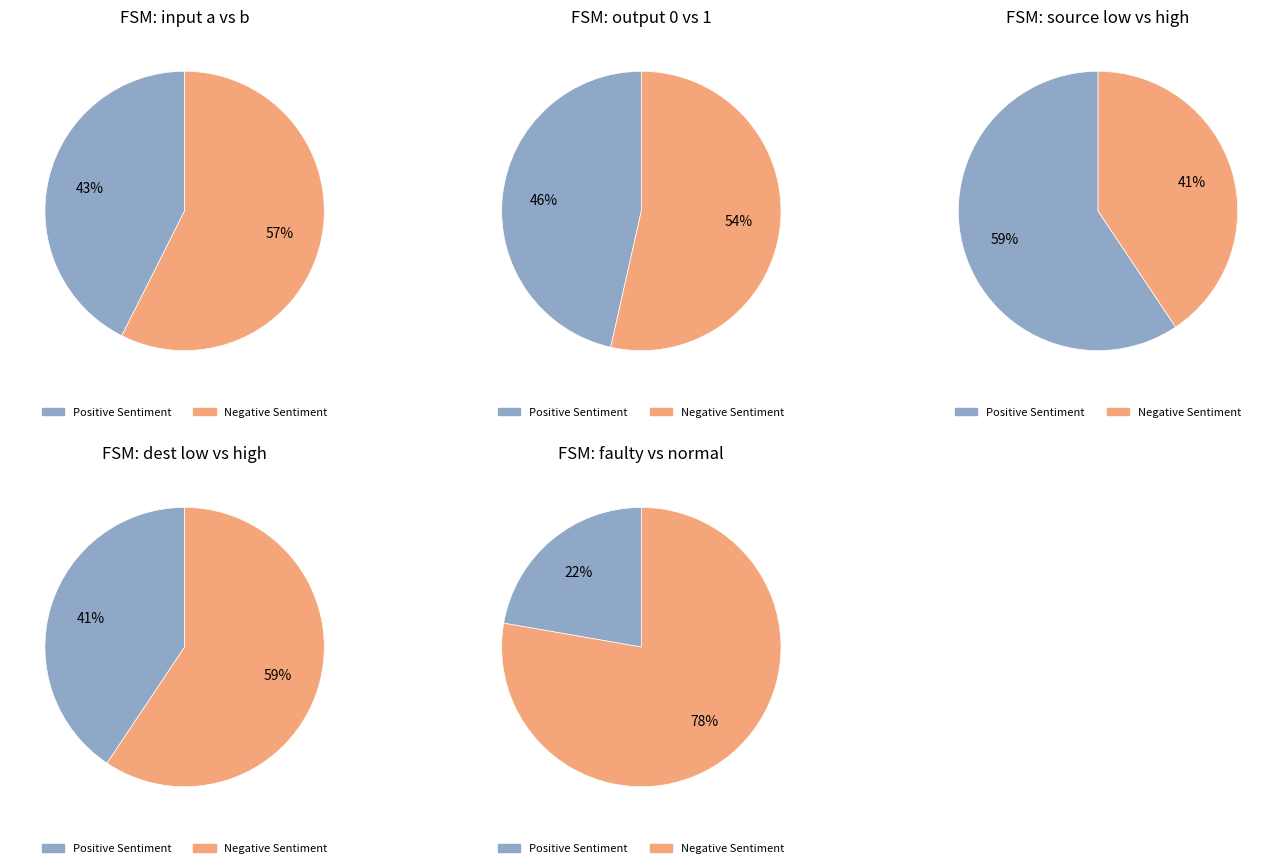

Between input_symbol a and output 1, which is larger?

input_symbol a